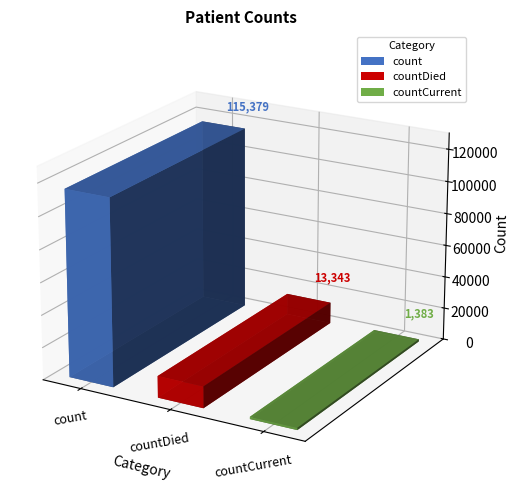

Rank the categories by value from highest to lowest.

count, countDied, countCurrent